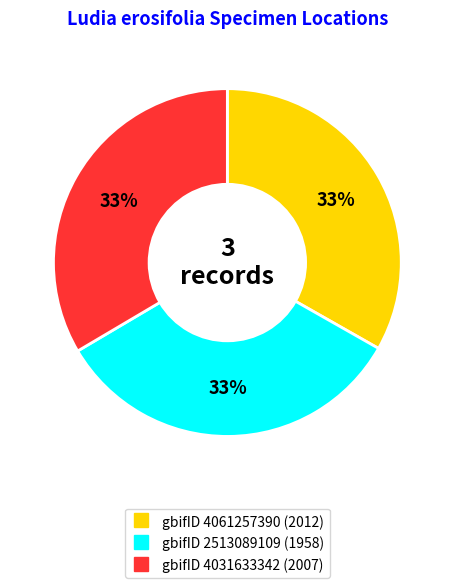

How many slices are in this pie chart?

3